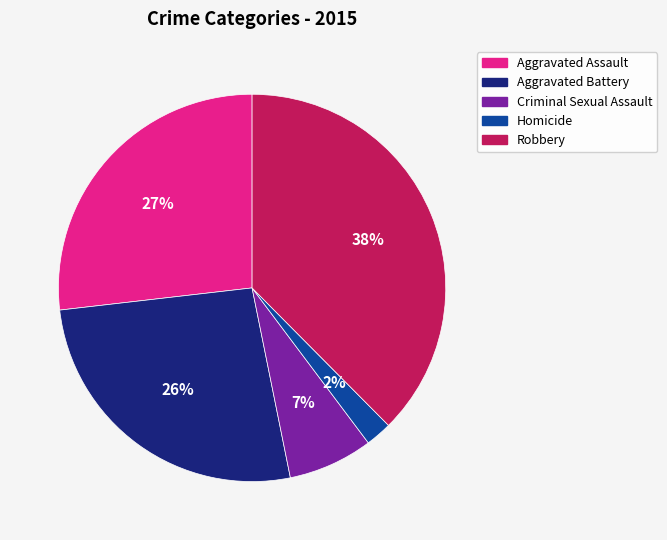

How many slices are in this pie chart?

5